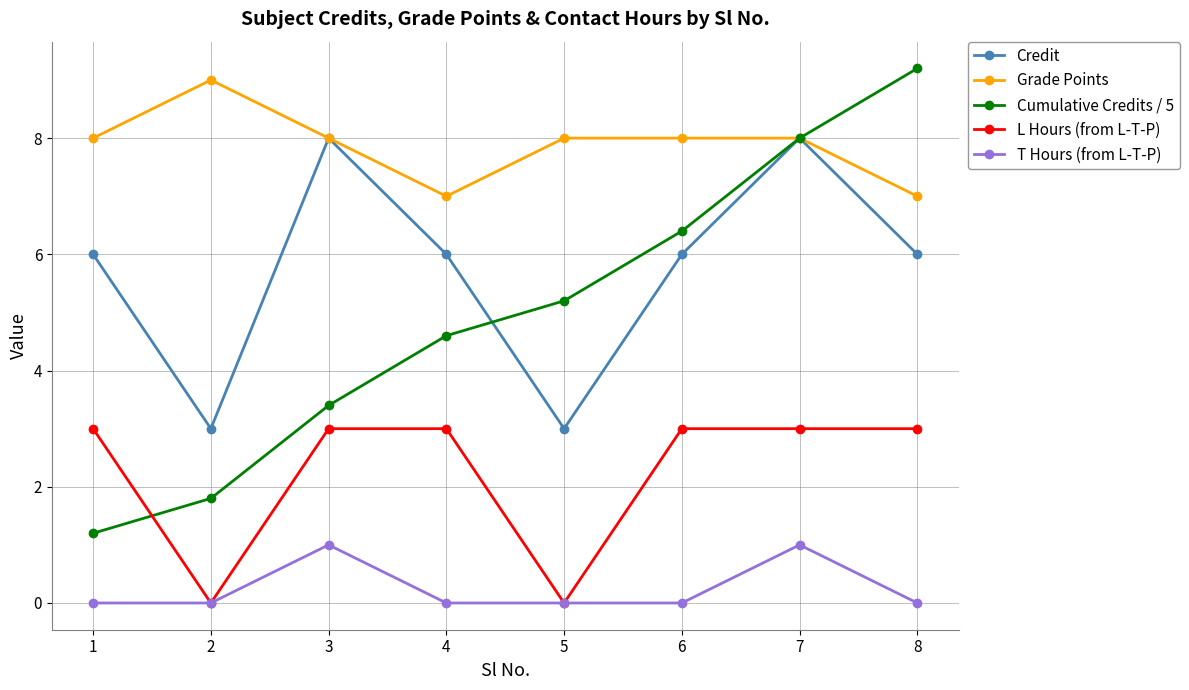

True or false: Credit has more than 1 points higher than both neighbors.

True